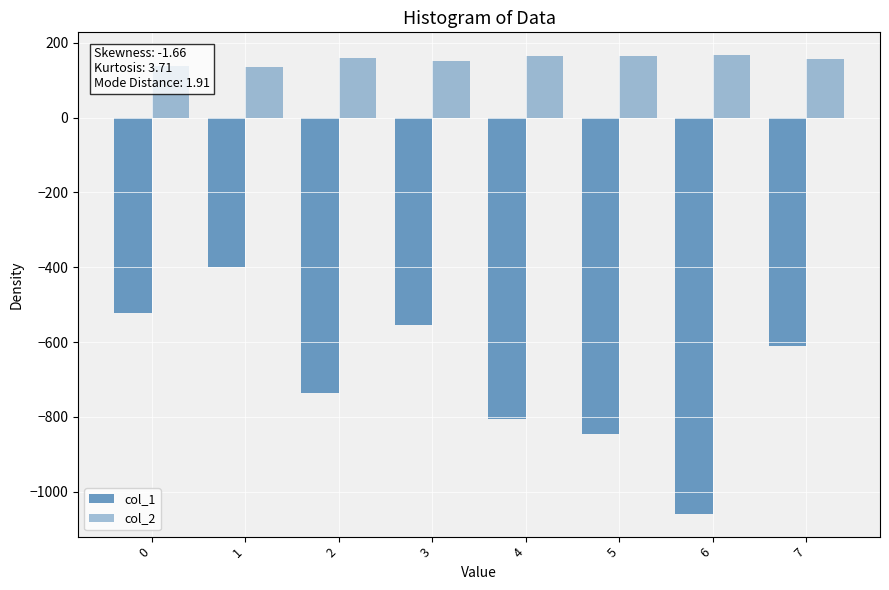

Which series has the largest total across all categories?

col_2